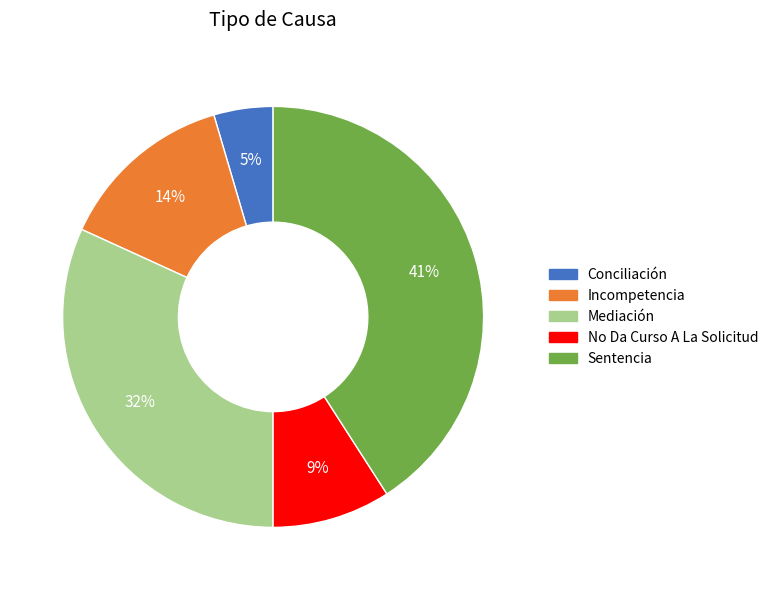

The Mediación slice represents 32% of the pie. True or false?

True